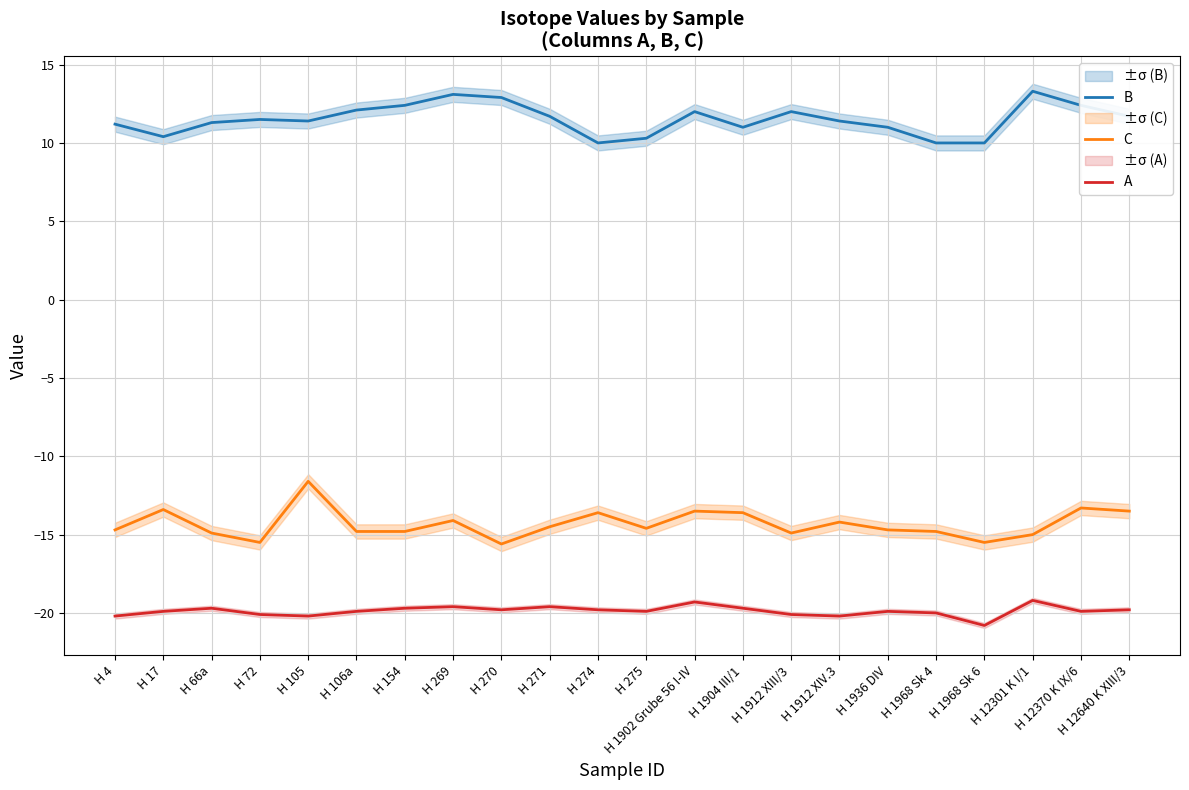

How many lines are shown in the chart?

3